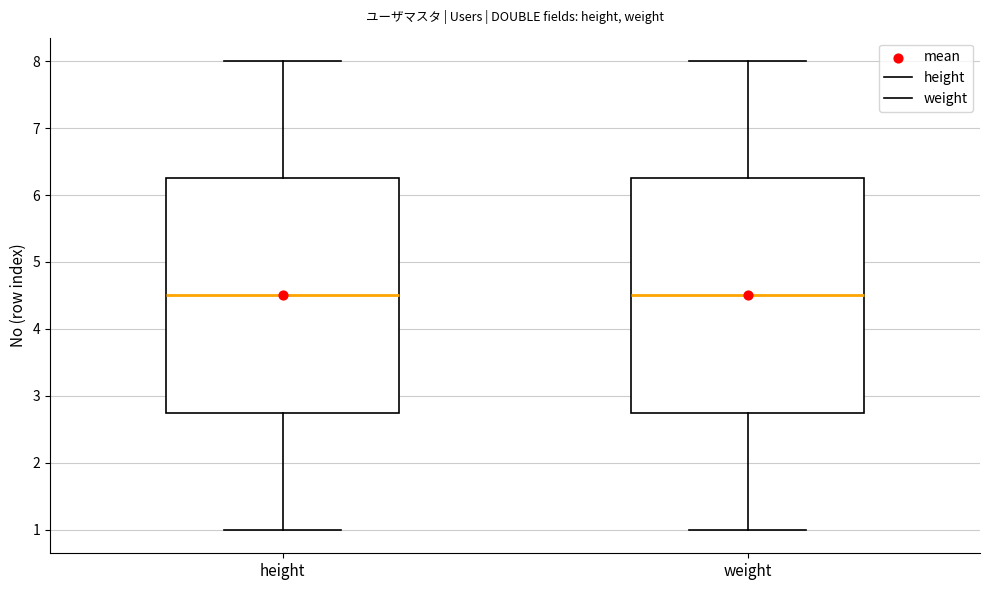

Reading left to right, transcribe this box plot: for each box, give where its median line is, the range the box spans, and where its two whiskers end, as read against the y-axis. The values are not printed on the chart, so give them approximately, as read against the axis.

height: median 4.5, box 2.8 to 6.3, whiskers 1.0 to 8.0
weight: median 4.5, box 2.8 to 6.3, whiskers 1.0 to 8.0